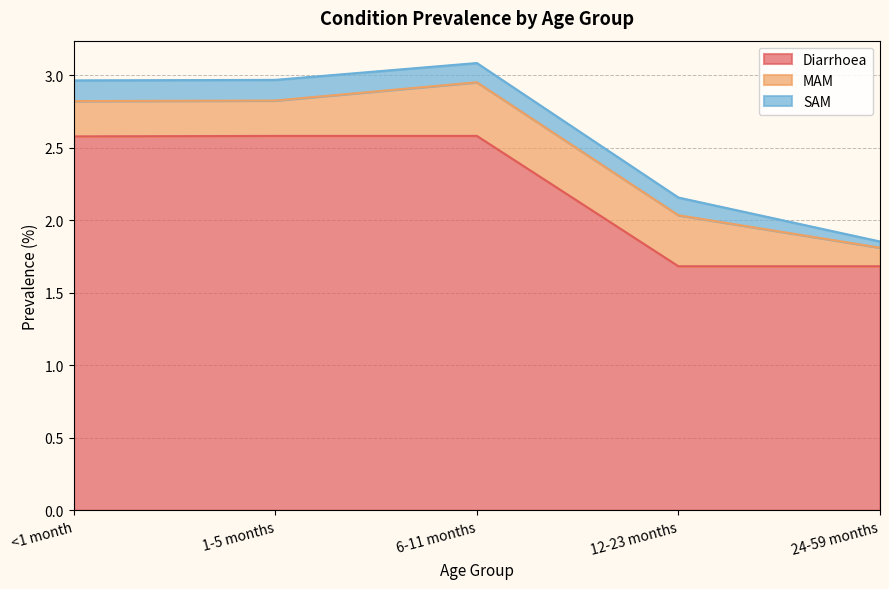

What is the value of the SAM point at the 3rd from the left?

0.1